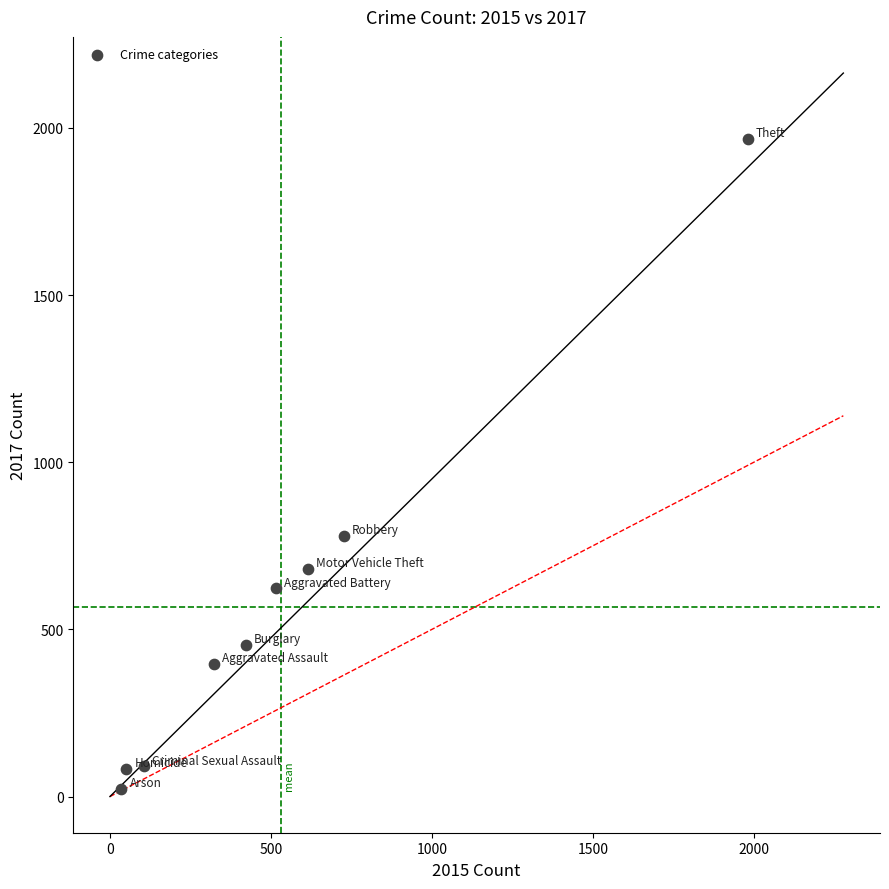

What Y value in the scatter plot is closest to 995?

780